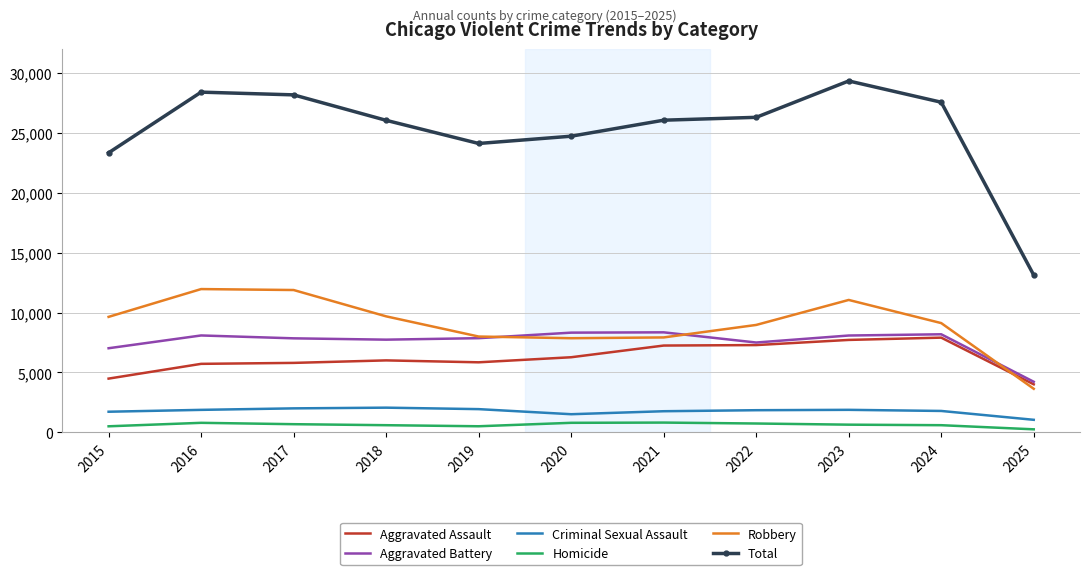

Which series changed the most between 2021 and 2023?

Total